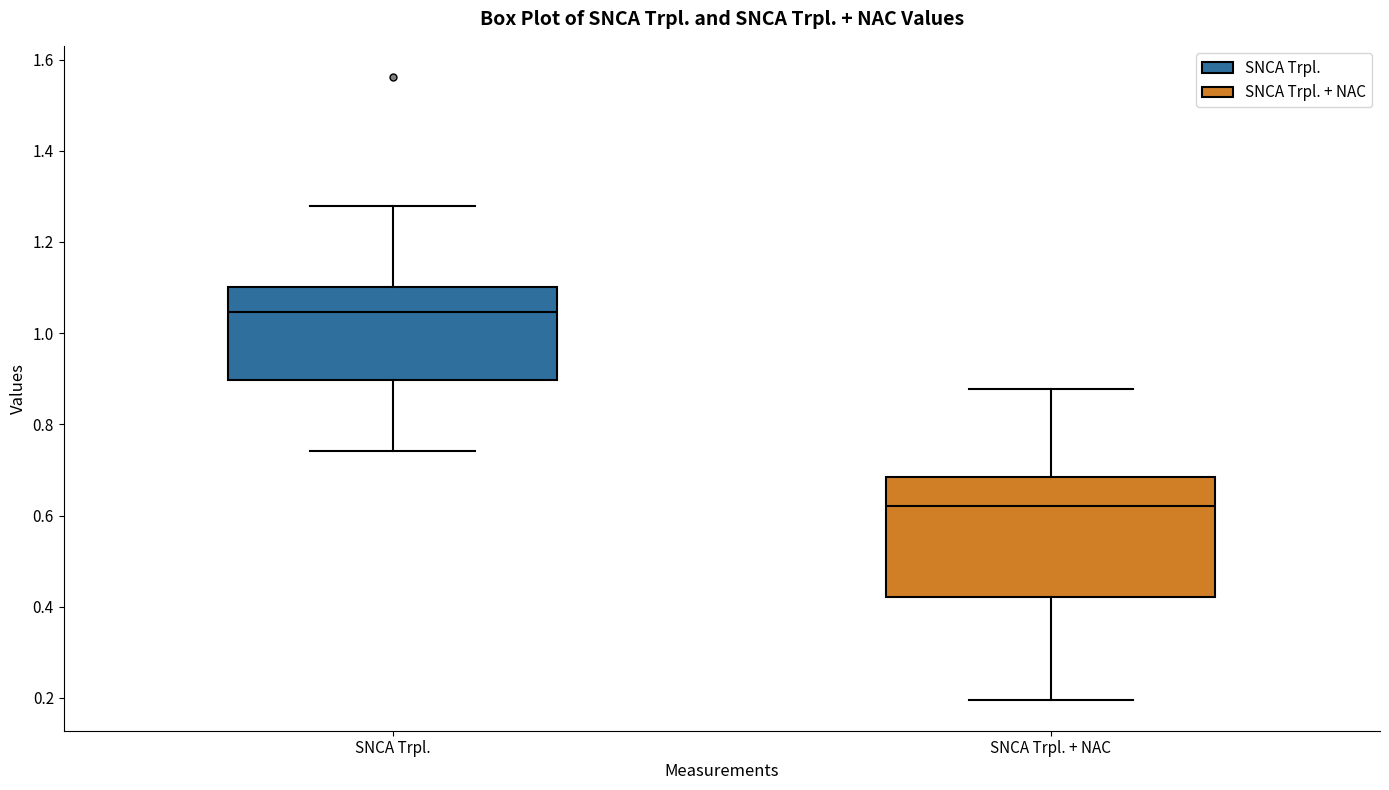

Where does the lower whisker of the box for SNCA Trpl. + NAC end on the y-axis? The values are not printed on the chart, so give them approximately, as read against the axis.

0.20